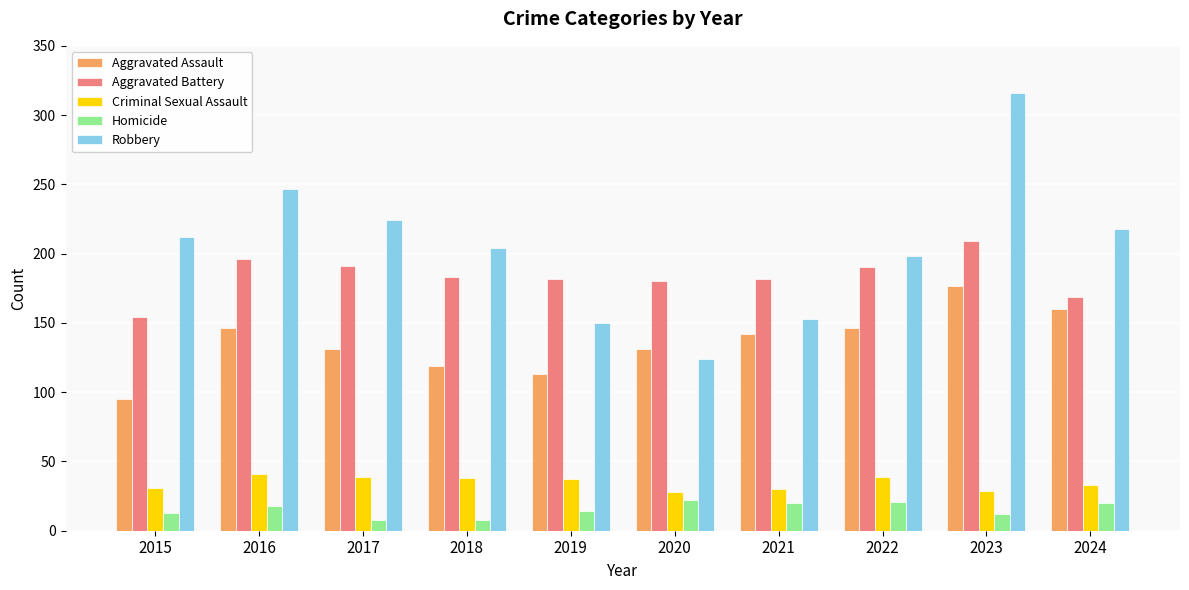

Which series has the widest spread of values?

Robbery